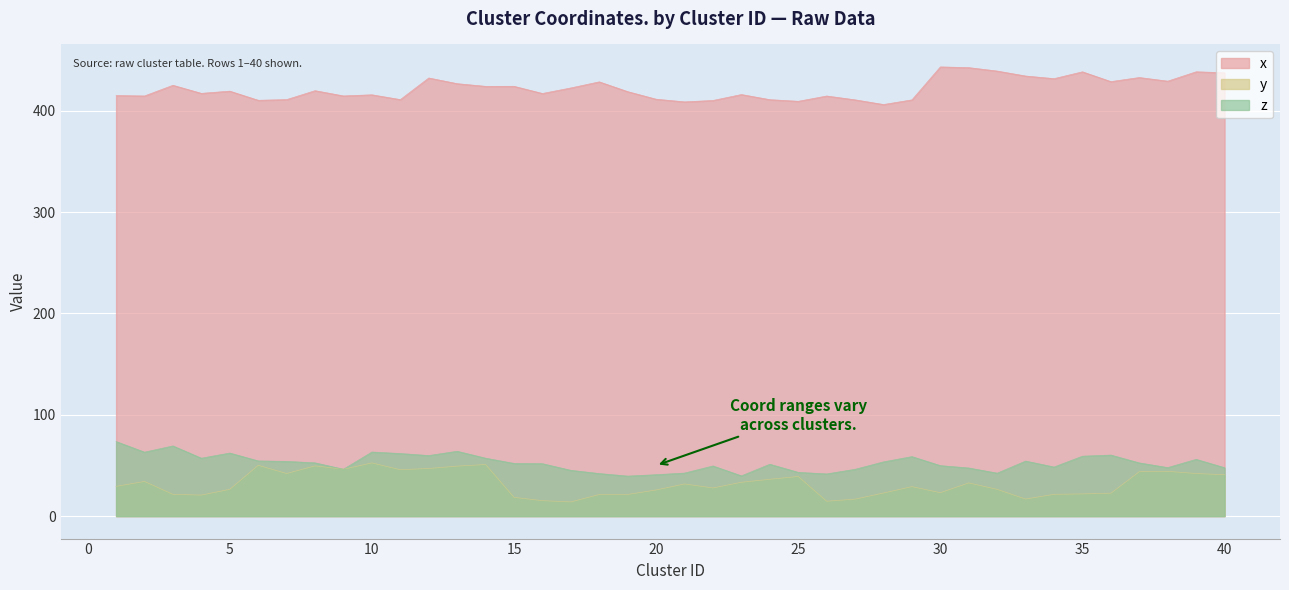

At 12, list the series in order from smallest to largest.

y, z, x